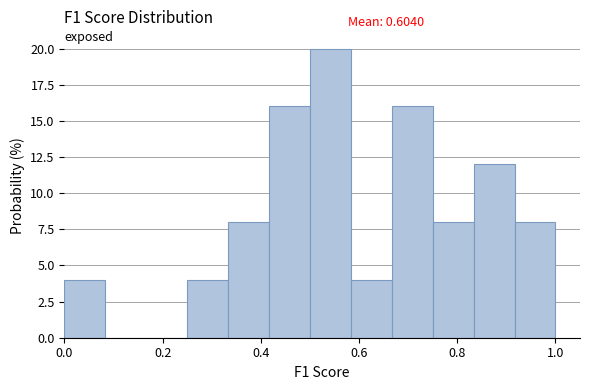

Over which range of the x-axis is the bar tallest?

0.50 to 0.58